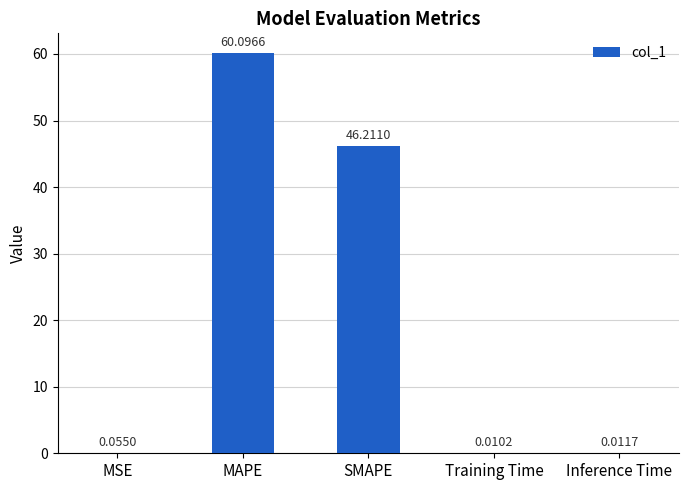

At which label is the value closest to 30?

SMAPE